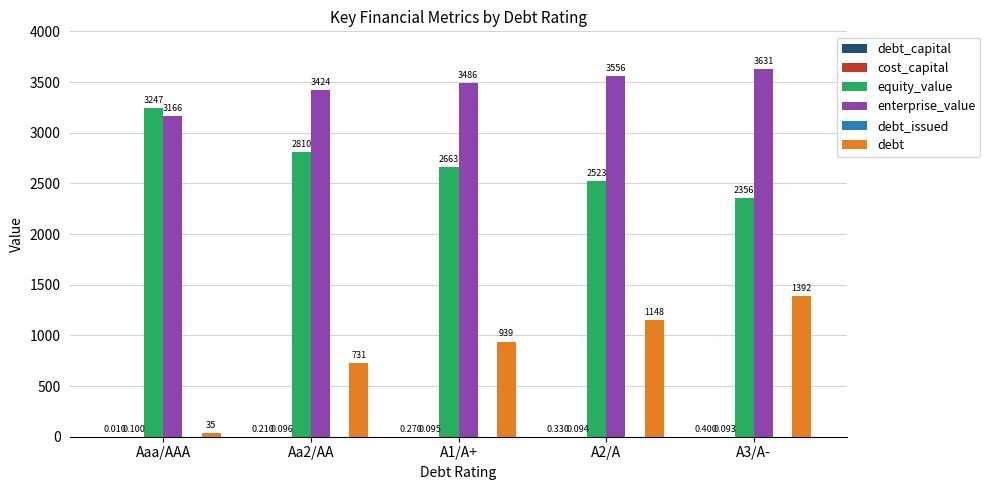

What are all the series names shown in the legend?

debt_capital, cost_capital, equity_value, enterprise_value, debt_issued, debt